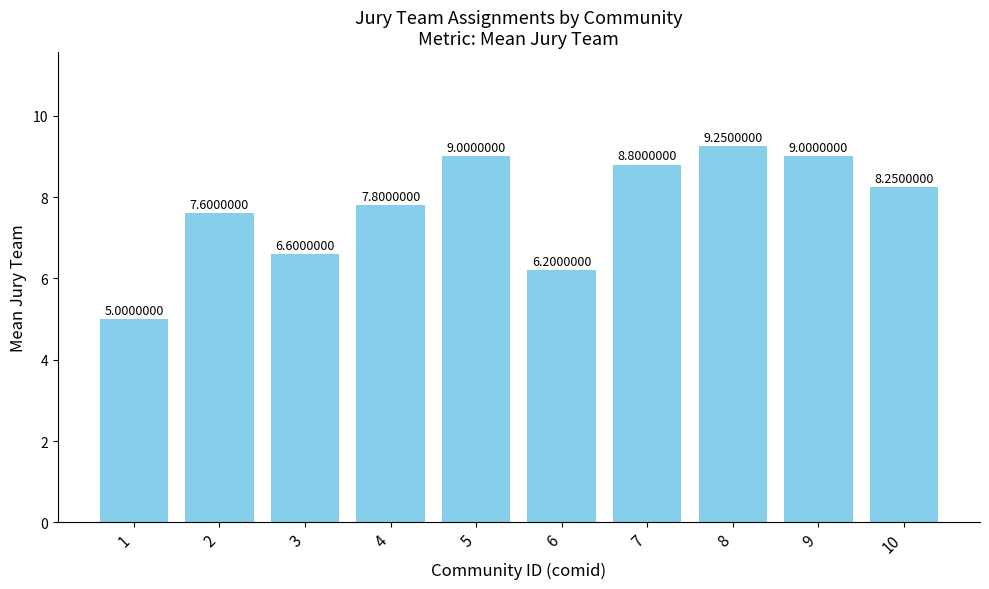

Where does the data first go above 8?

5